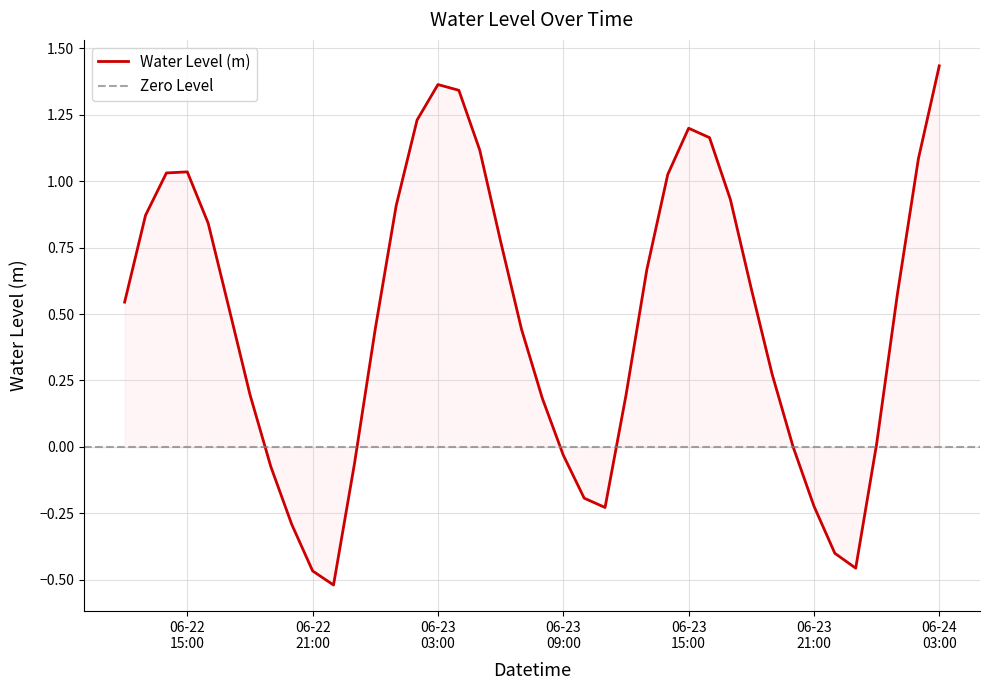

The value at 2025-06-22 19:00:00 is -0.0. True or false?

False